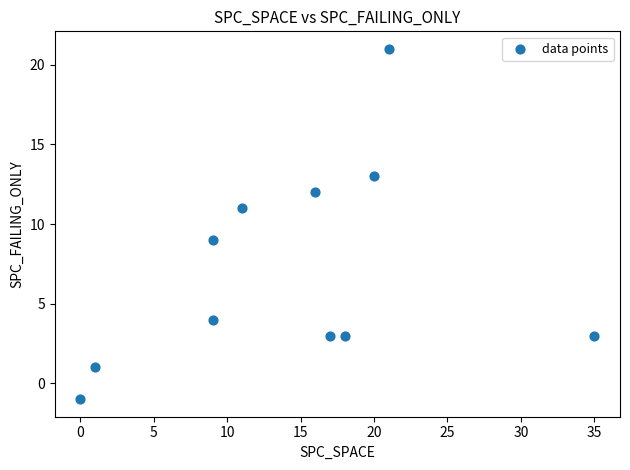

What is the average Y value?

7